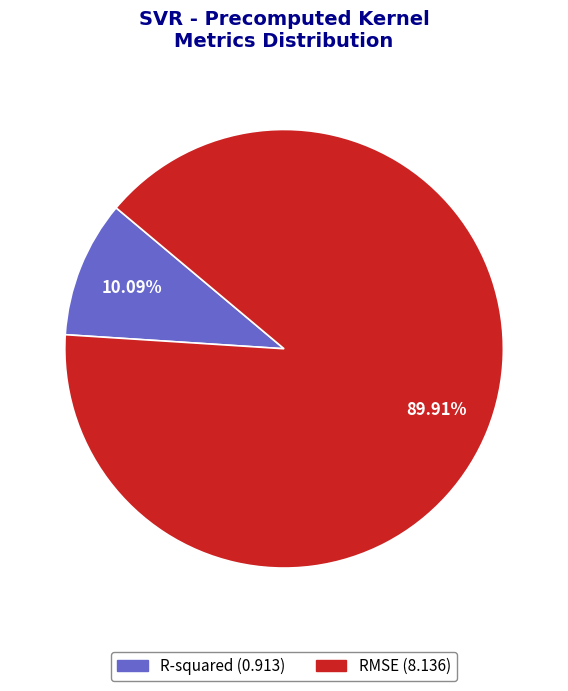

True or false: RMSE accounts for 84% of the total.

False